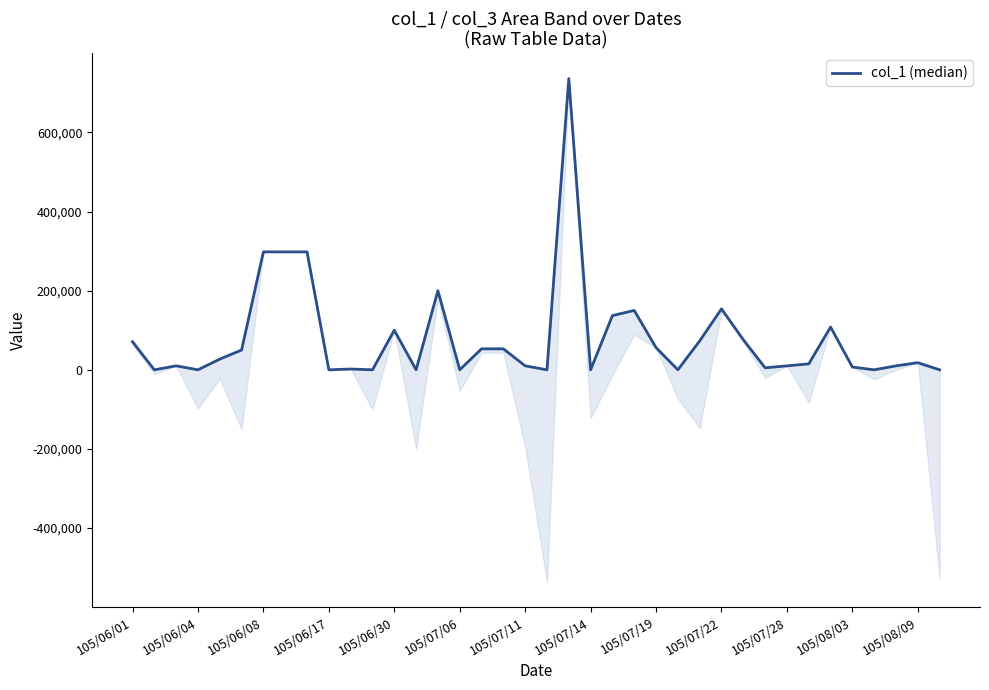

How many data points are less than 18000?

19